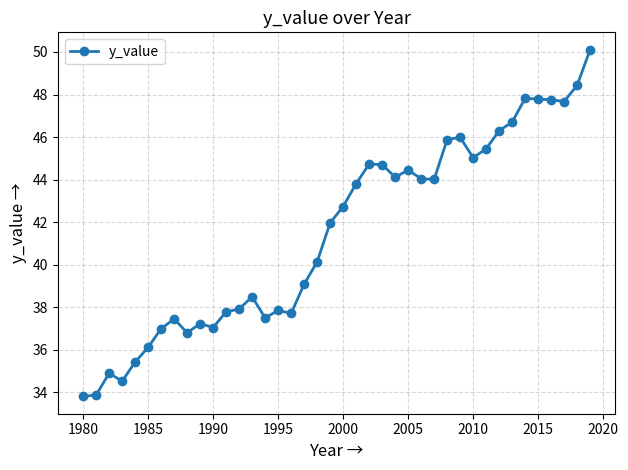

What is the minimum value shown in the chart?

33.8